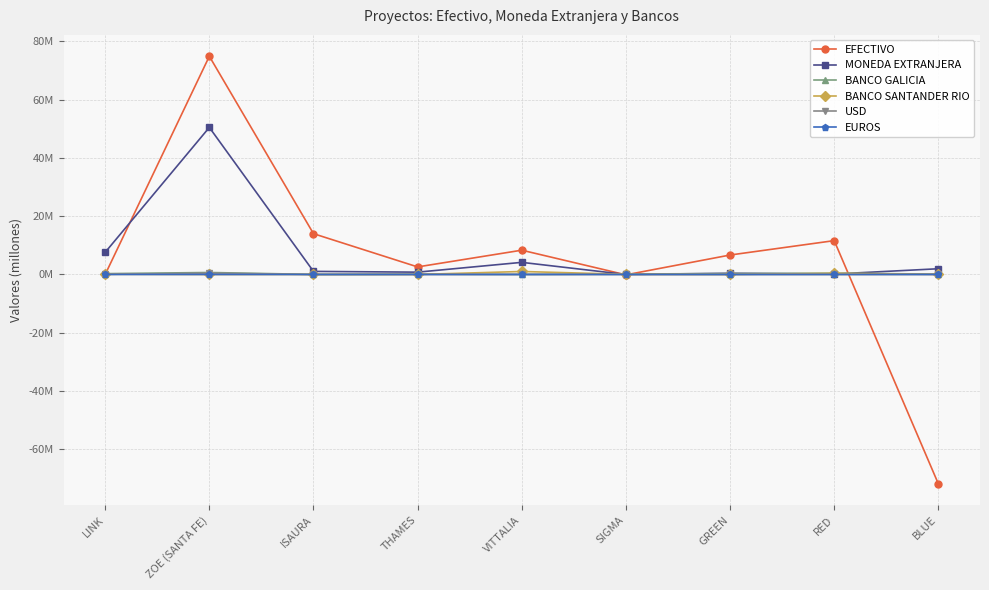

Does the chart have visible grid lines?

Yes